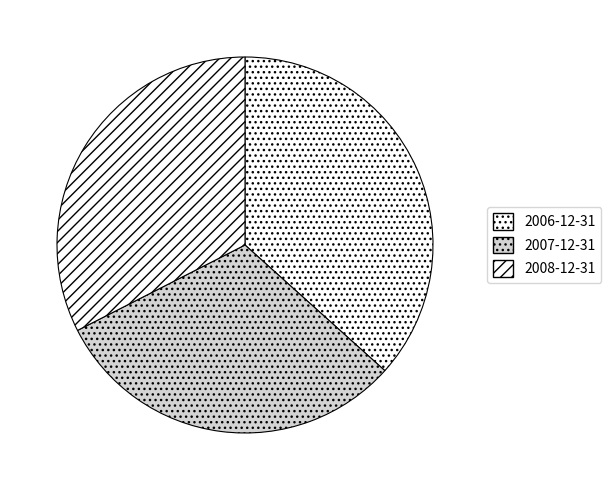

To the nearest percent, what is the average slice percentage?

33%